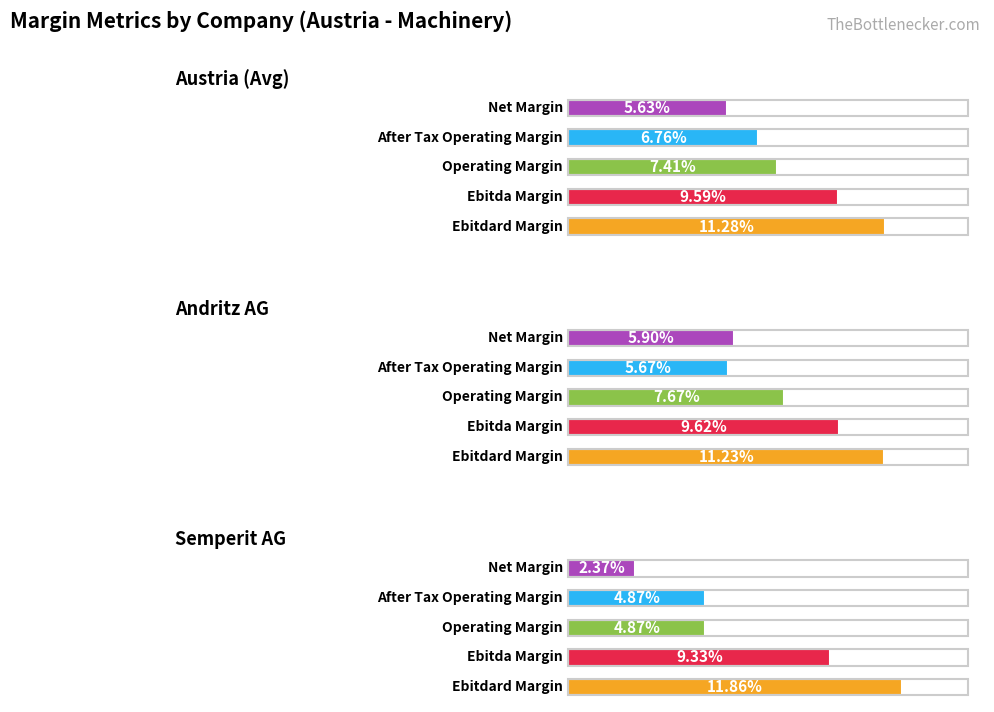

Count the ebitdard_margin values in the range 0 to 1.

3